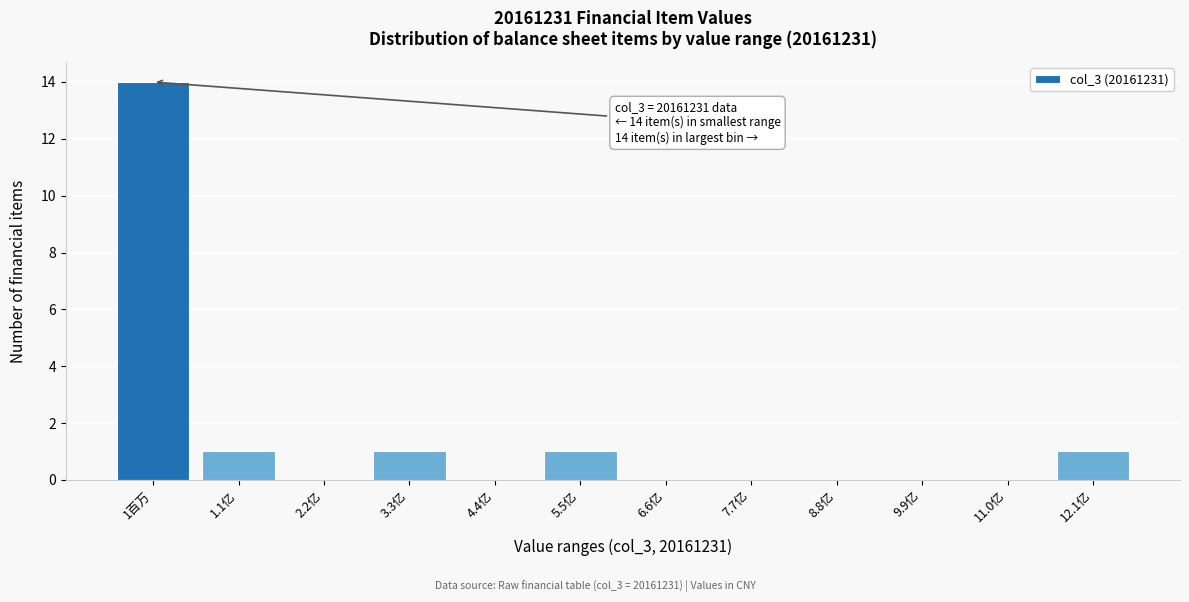

Reading left to right, extract all data points from this chart.

1百万=14	1.1亿=1	2.2亿=0	3.3亿=1	4.4亿=0	5.5亿=1	6.6亿=0	7.7亿=0	8.8亿=0	9.9亿=0	11.0亿=0	12.1亿=1